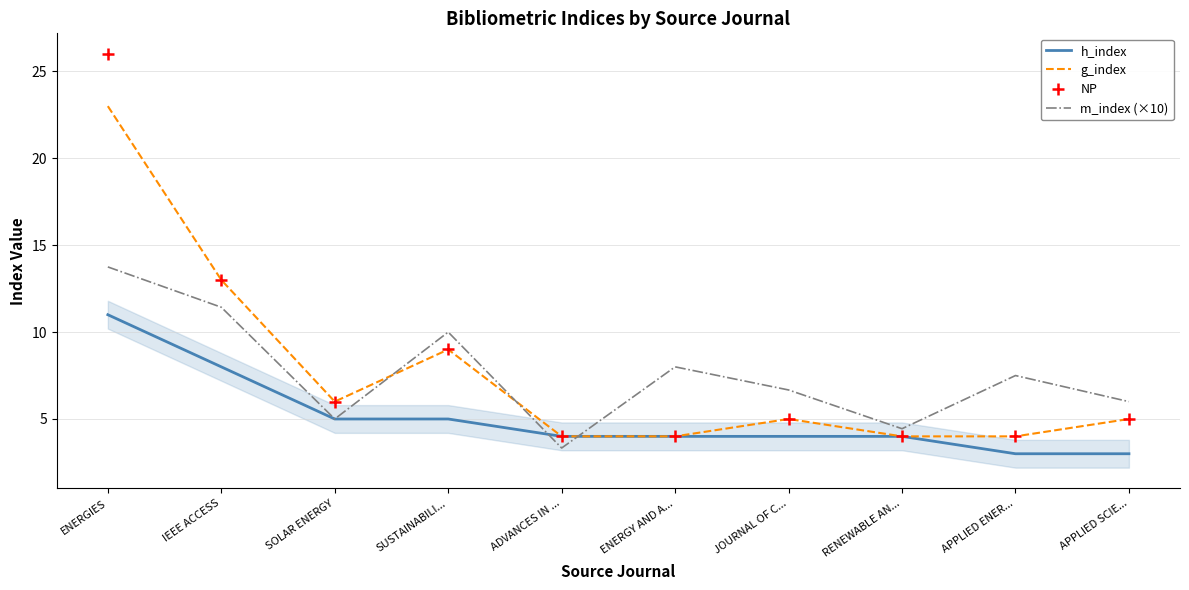

What is the lowest value of the g_index series?

4.0